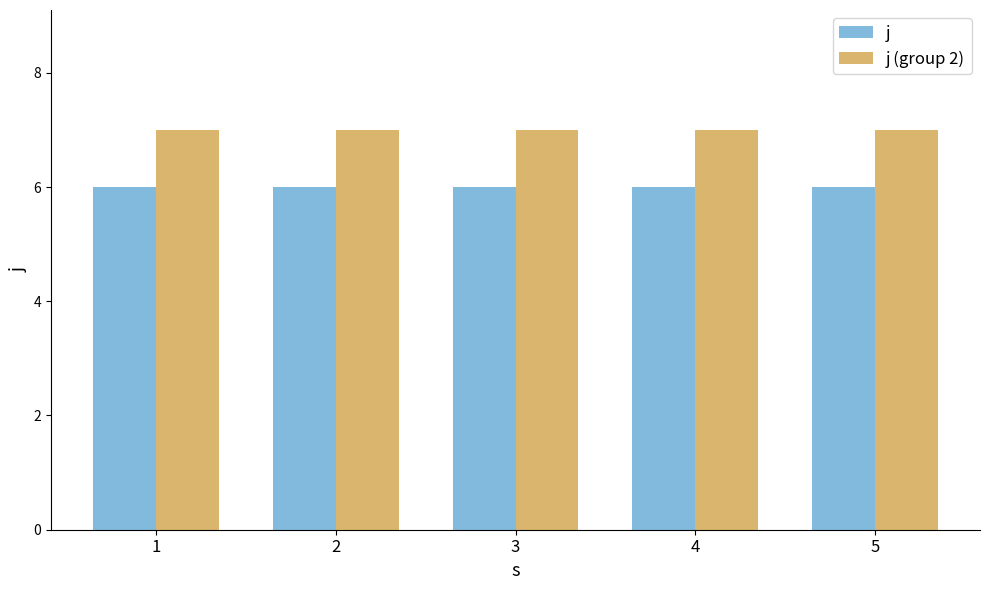

What is the minimum value shown in the chart?

6